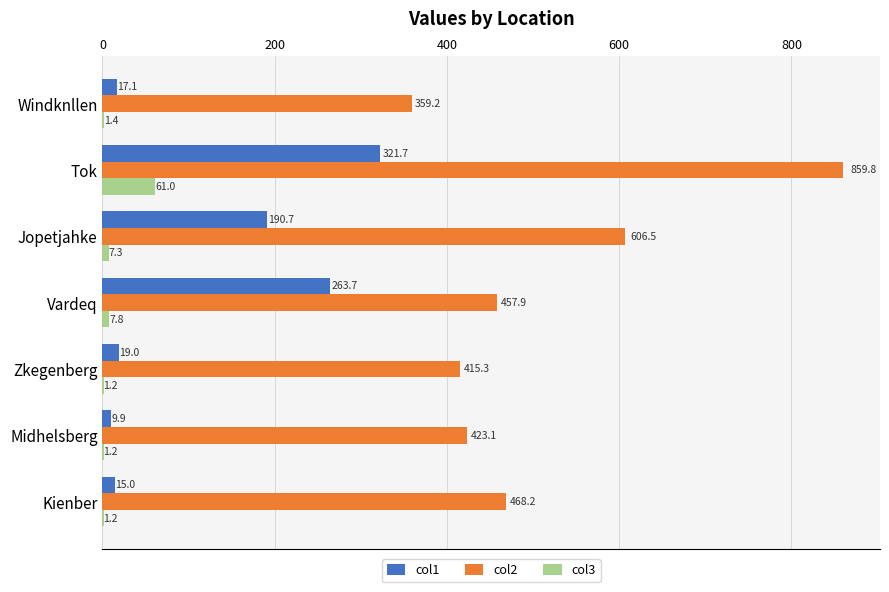

Which series changed the most between Vardeq and Kienber?

col1